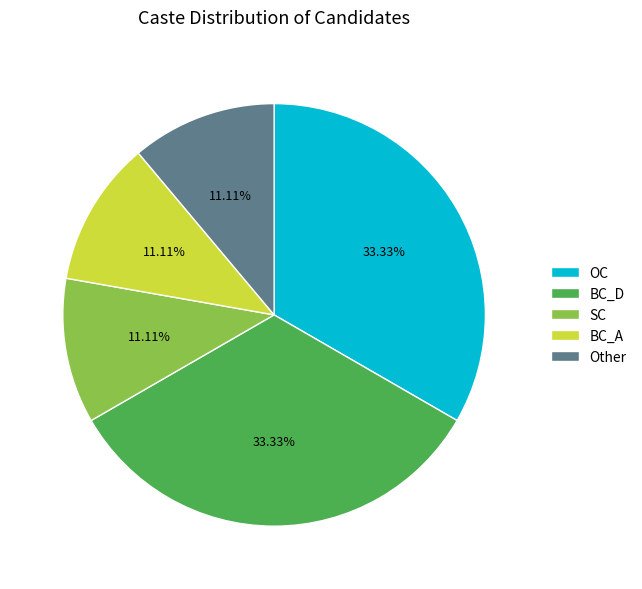

How many slices are in this pie chart?

5